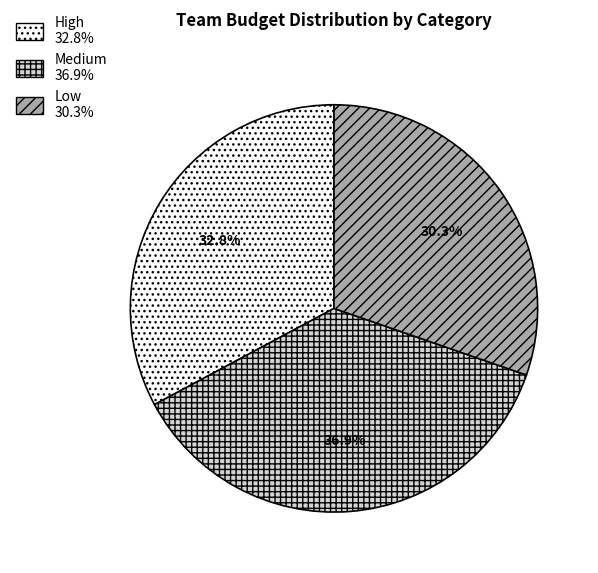

Is there any slice that represents more than half of the pie?

No